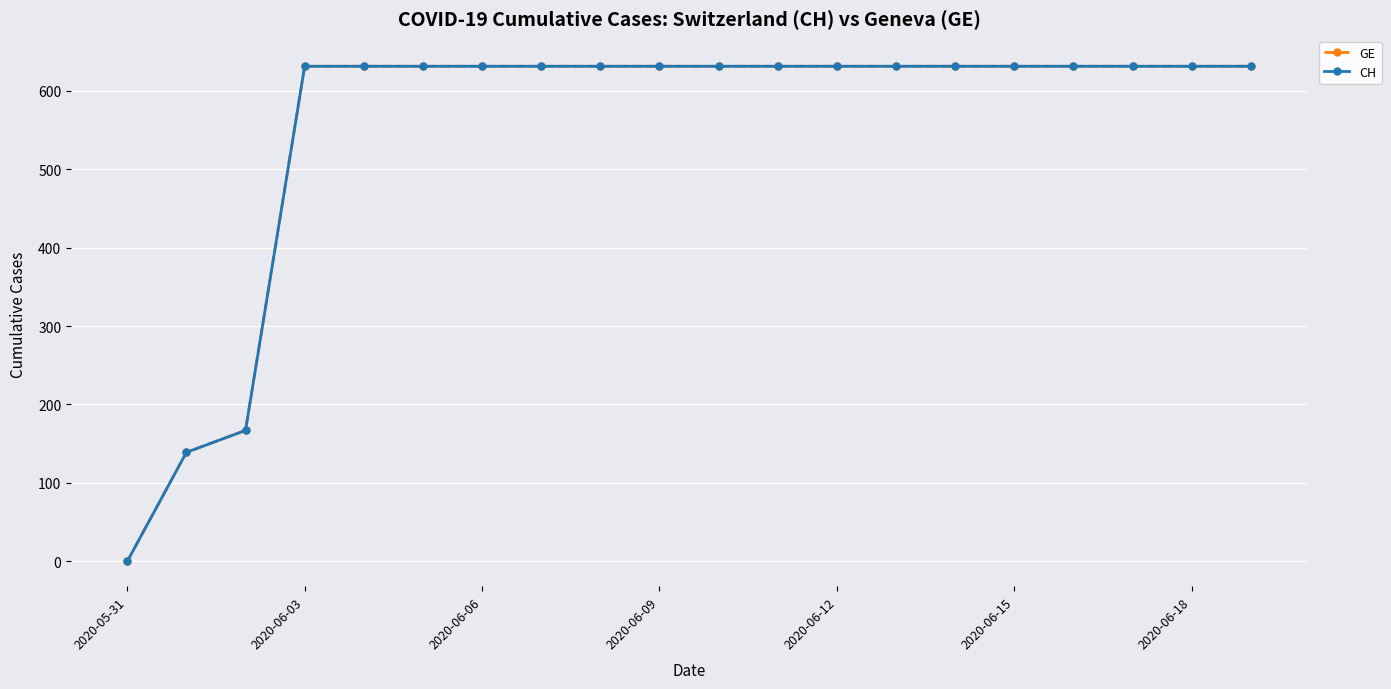

Does the chart have visible grid lines?

Yes